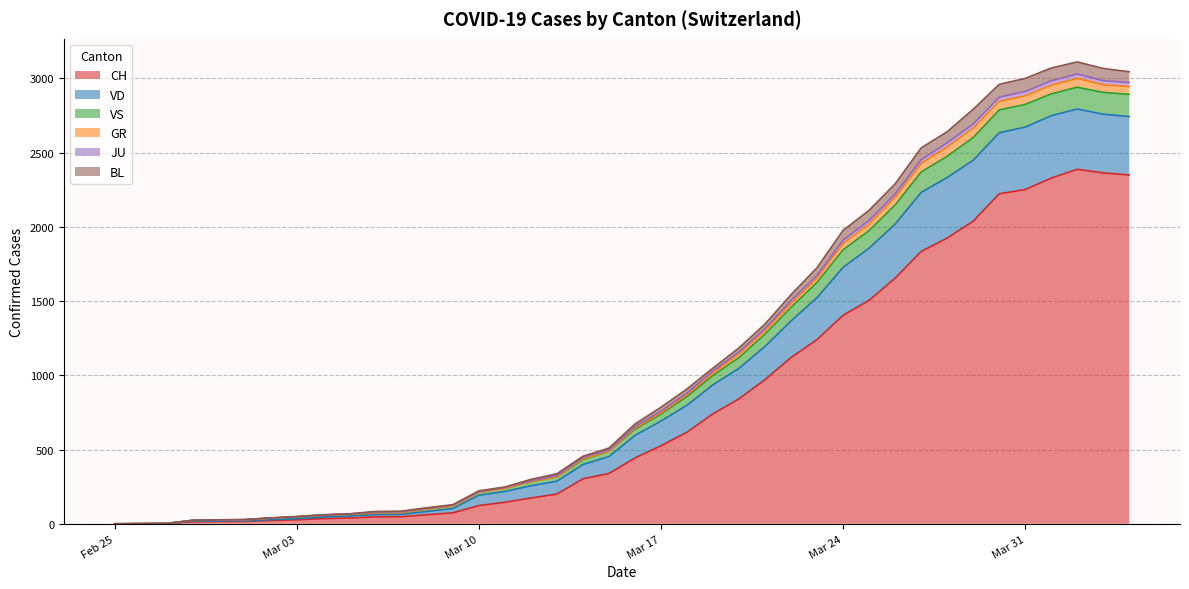

What is the maximum value for CH?

2387